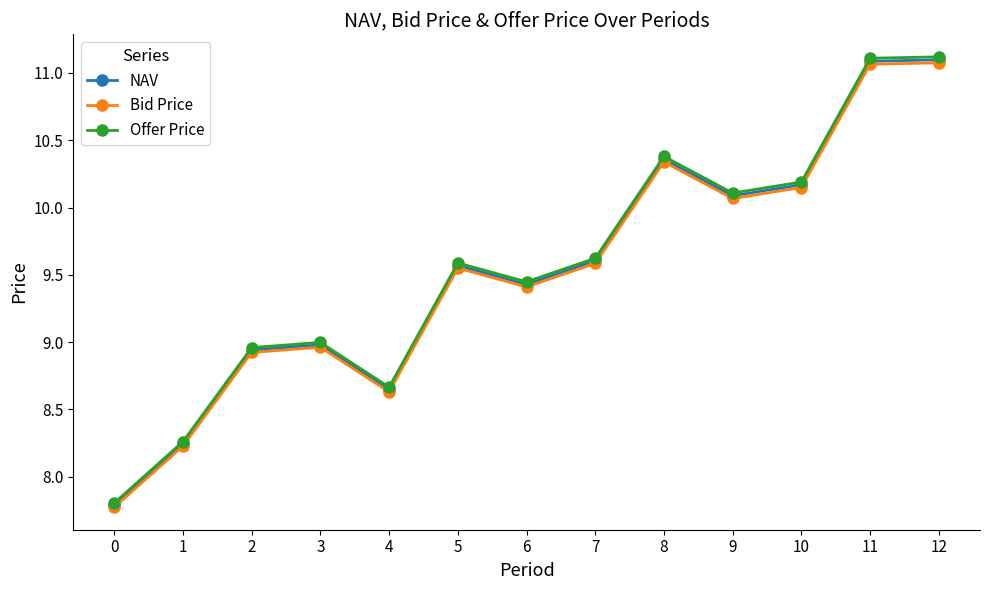

How many interior local valleys does the Bid Price series have?

3